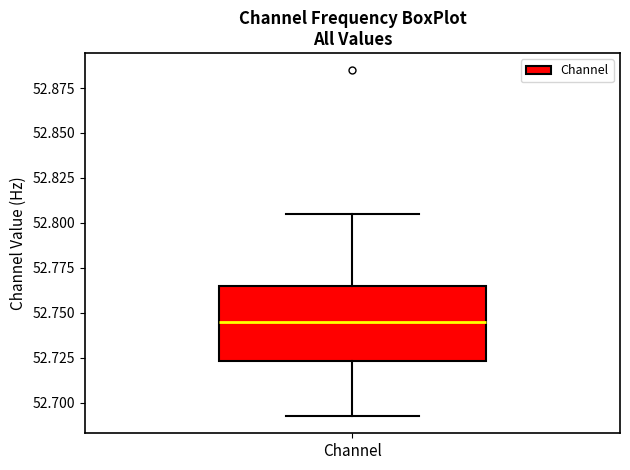

Read this box plot against the y-axis: the position of the median line, the range covered by the box, and the ends of both whiskers. The values are not printed on the chart, so give them approximately, as read against the axis.

median 52.745, box 52.725 to 52.765, whiskers 52.695 to 52.805